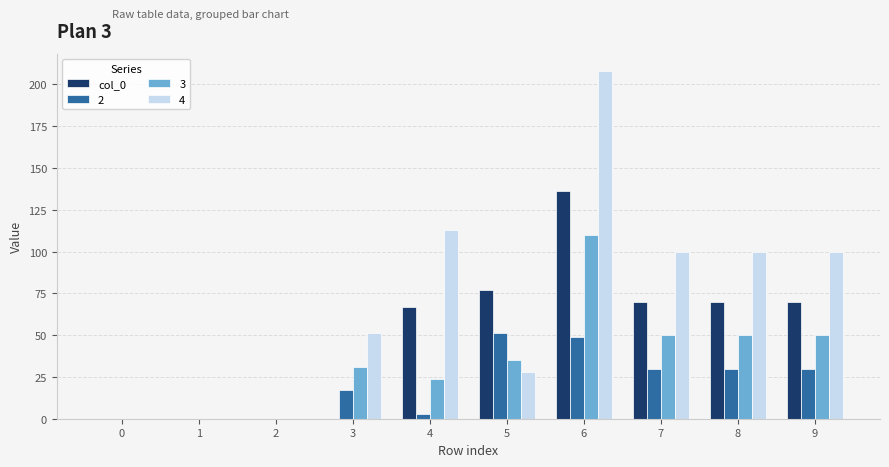

Are the bars horizontal?

No